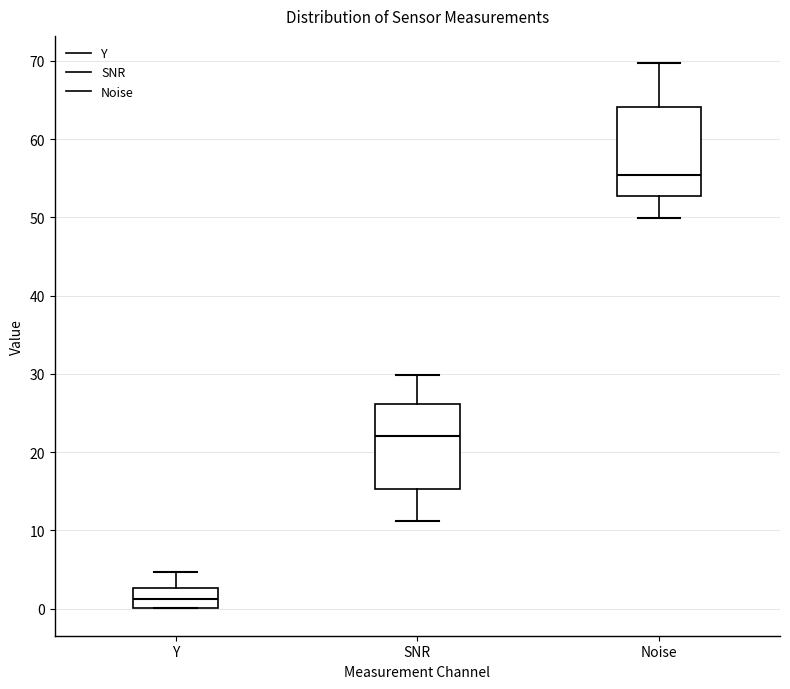

Reading left to right, read every box against the y-axis: the position of its median line, the range the box covers, and the ends of its whiskers. The values are not printed on the chart, so give them approximately, as read against the axis.

Y: median 1, box 0 to 3, whiskers 0 to 5
SNR: median 22, box 15 to 26, whiskers 11 to 30
Noise: median 55, box 53 to 64, whiskers 50 to 70